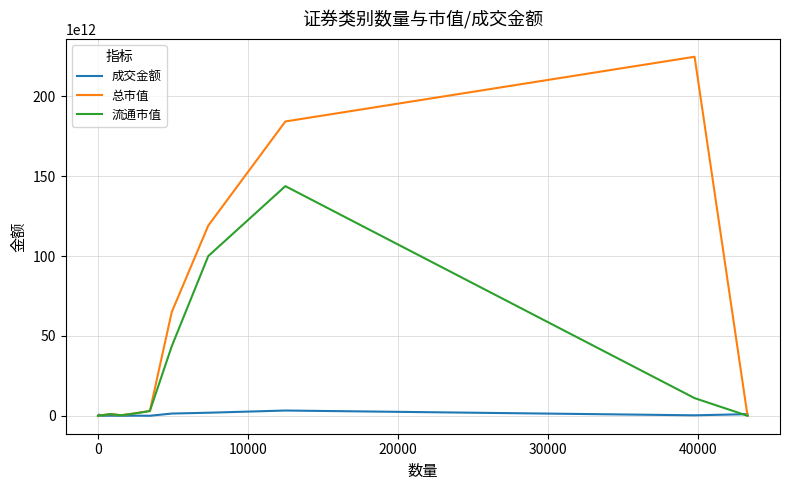

Does the chart display data point markers on the line(s)?

No